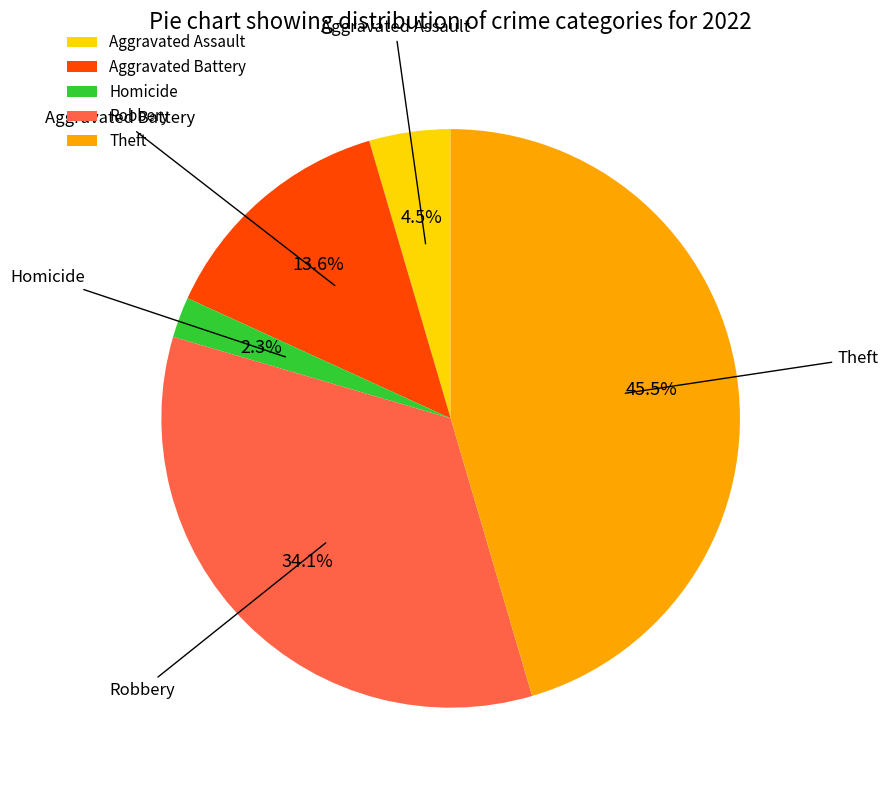

Which category has the biggest portion of the pie?

Theft